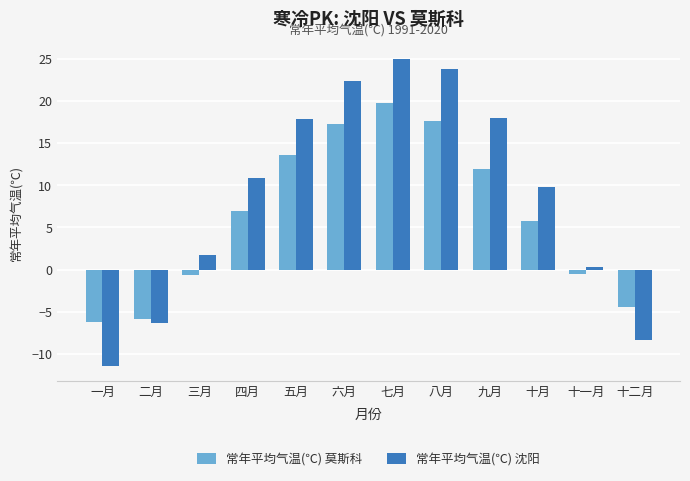

Which series changed the most between 五月 and 九月?

常年平均气温(℃) 莫斯科